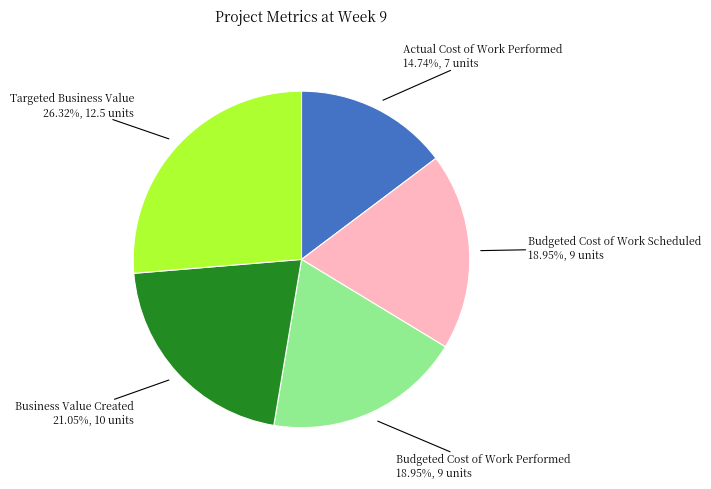

Is there a majority slice in this chart?

No